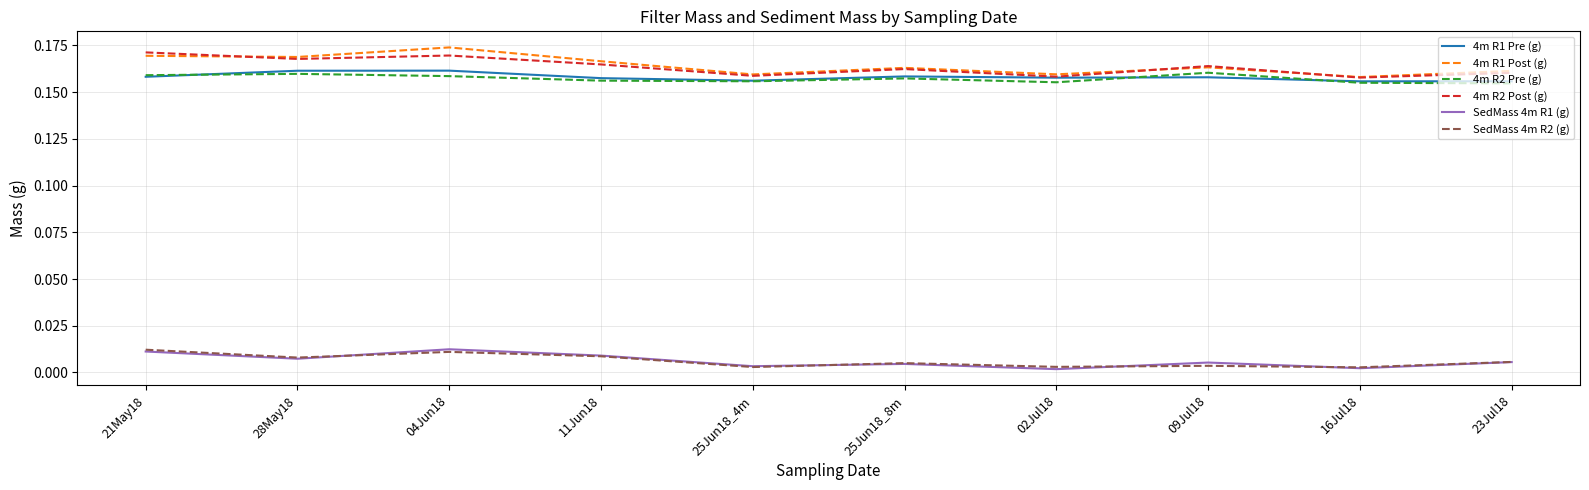

At which category does SedMass 4m R1 (g) reach its first local valley?

28May18